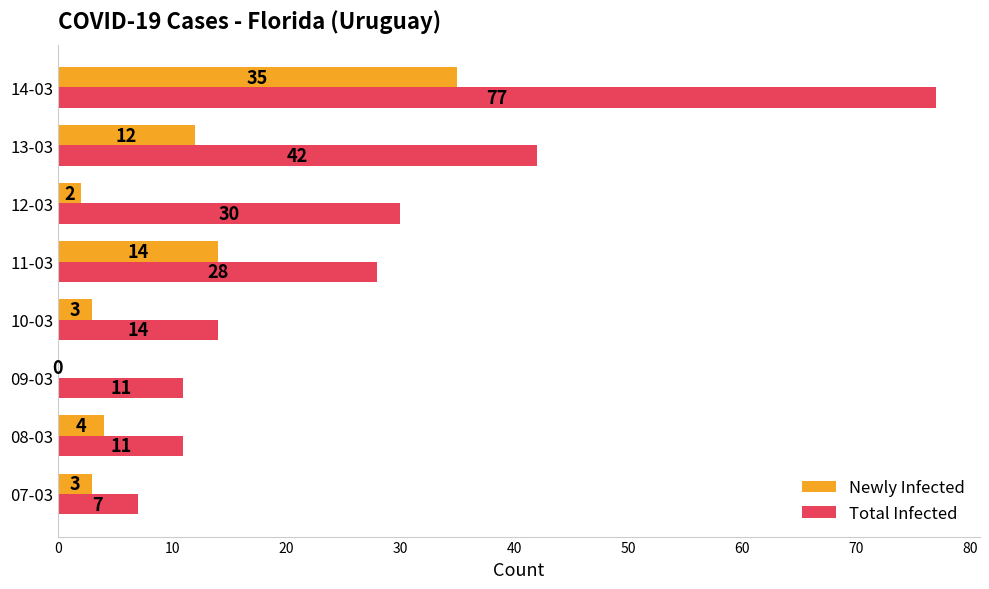

What is the sum of the Total Infected values at 13-03 and 07-03?

49